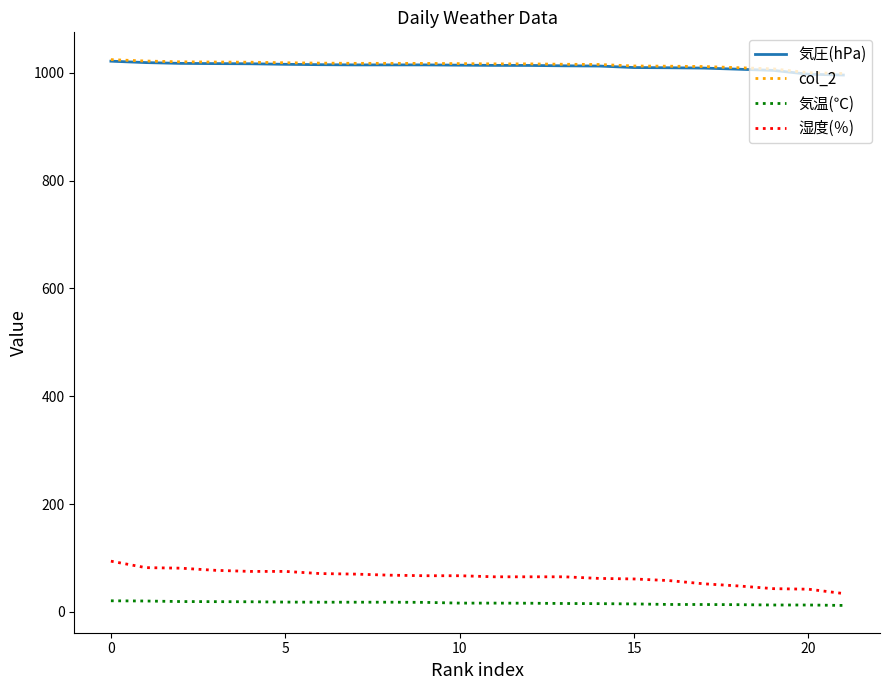

What is the minimum value for col_2?

998.5